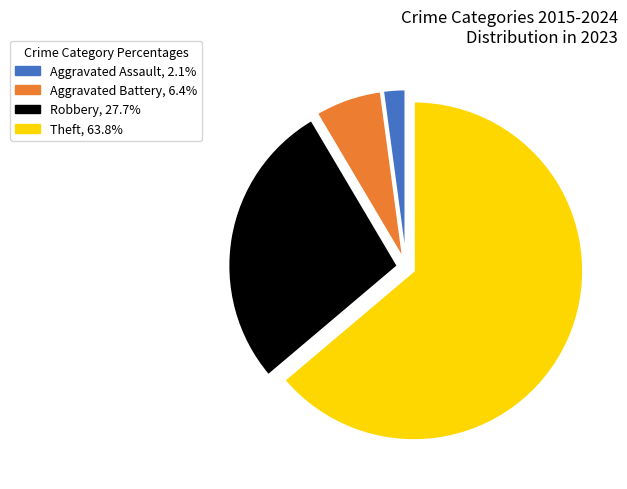

Do Robbery, 27.7% and Theft, 63.8% together represent more than half of the pie?

Yes